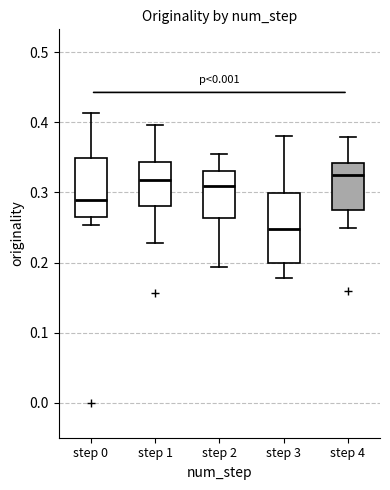

Which box's median line is the lowest?

step 3